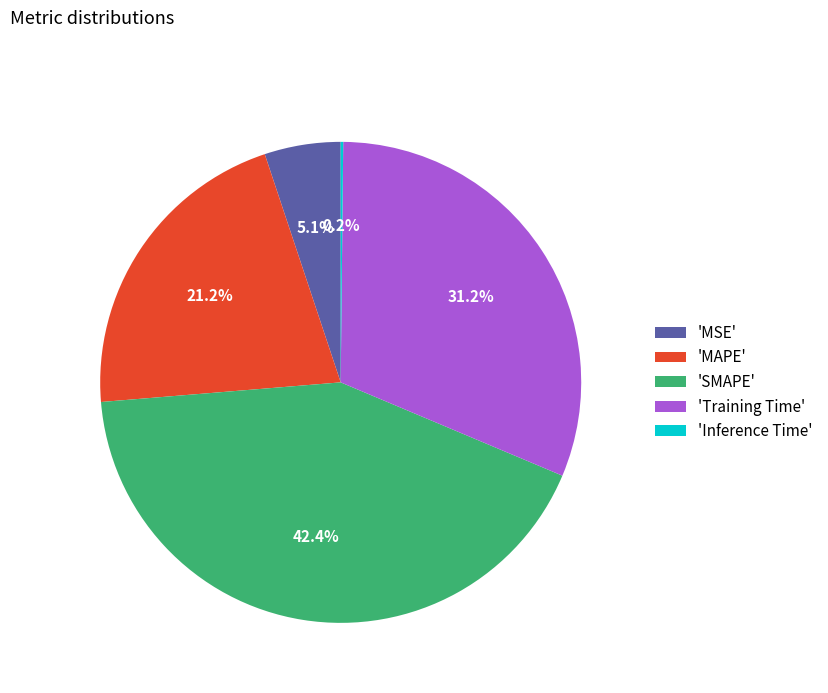

Is there any slice that represents more than half of the pie?

No